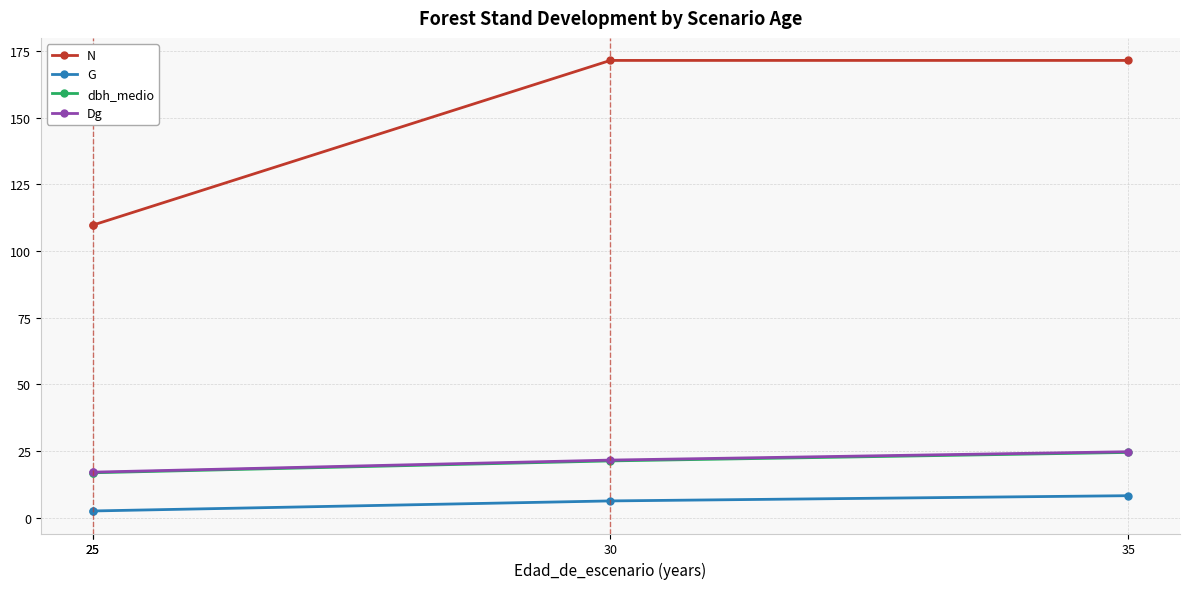

True or false: N has more than 2 points higher than both neighbors.

False